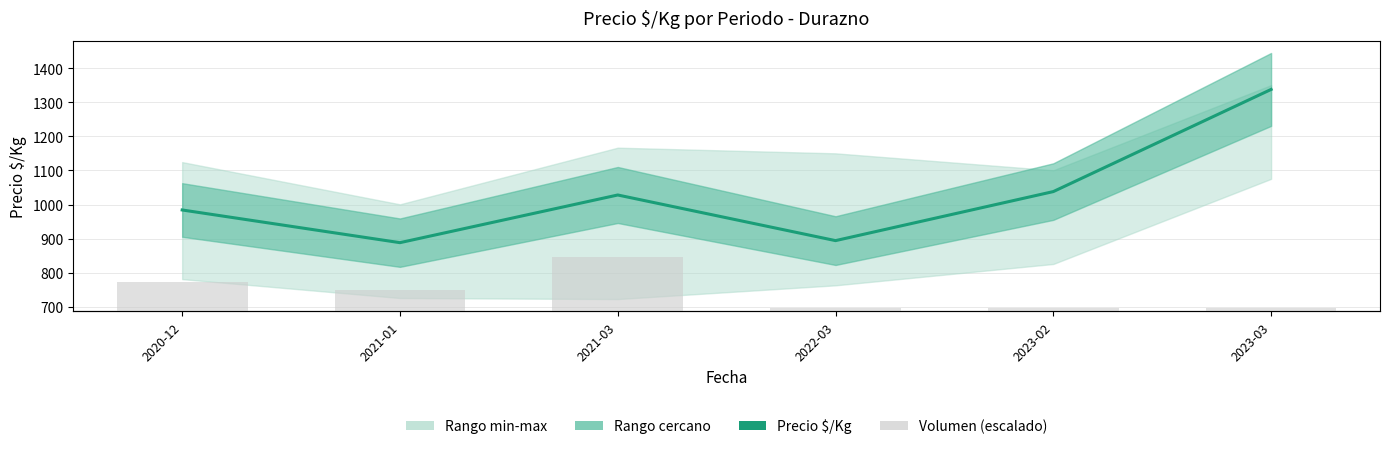

Which has a higher value, 2023-03 or 2022-03?

2023-03